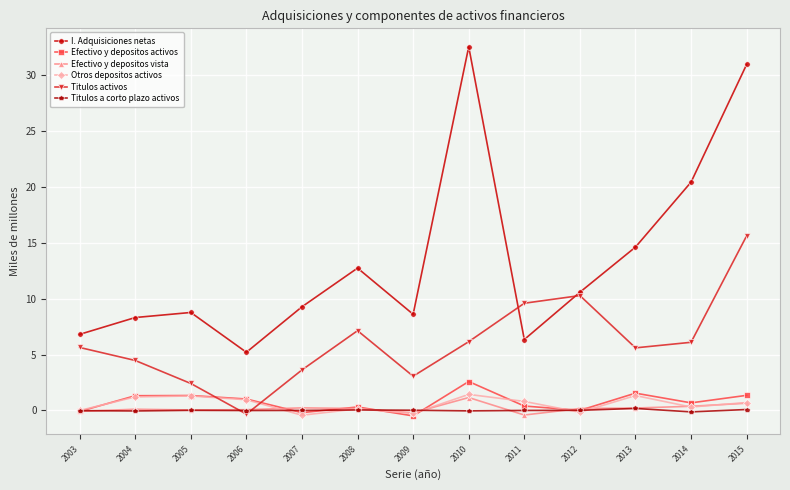

What is the maximum value for I. Adquisiciones netas?

32.5